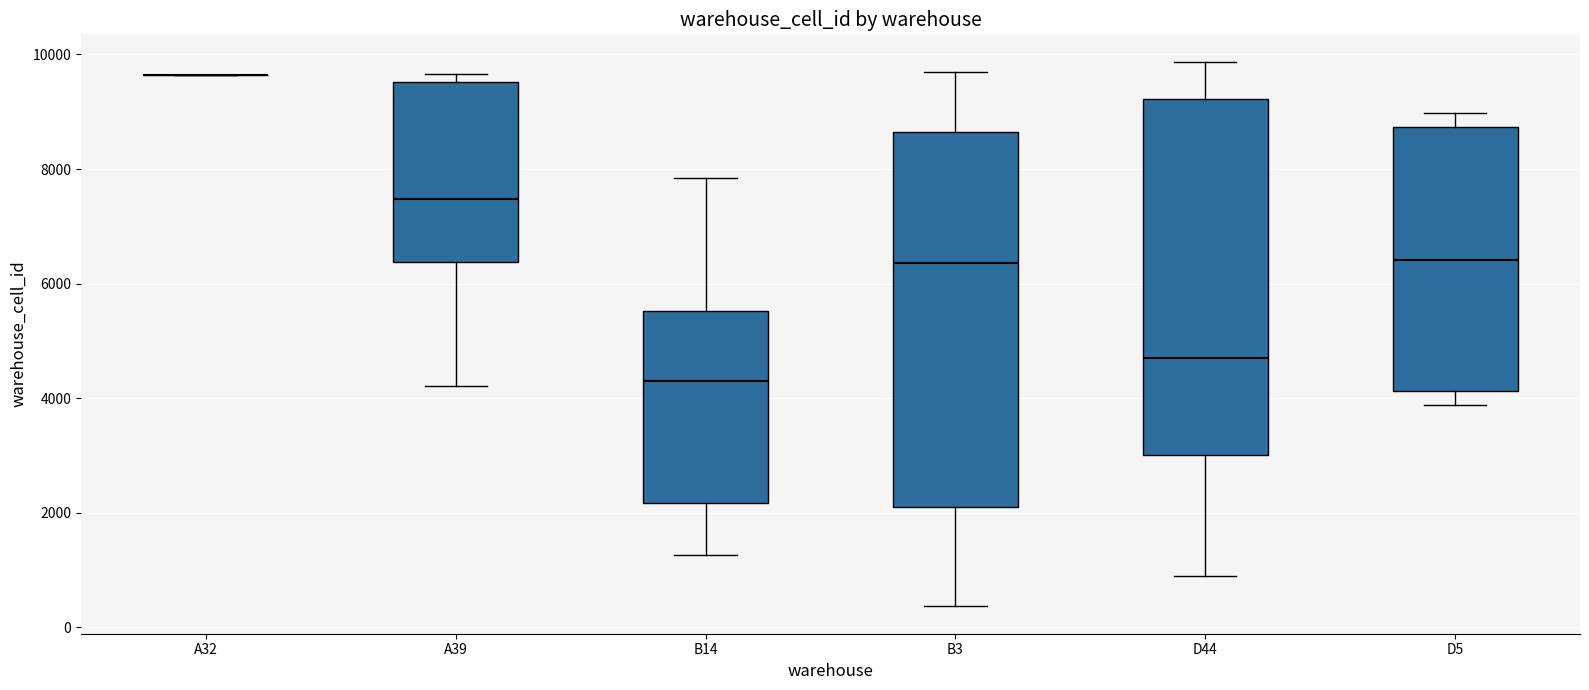

Reading left to right, read every box against the y-axis: the position of its median line, the range the box covers, and the ends of its whiskers. The values are not printed on the chart, so give them approximately, as read against the axis.

A32: box collapsed to a line at 9600, whiskers 9600 to 9600
A39: median 7400, box 6400 to 9600, whiskers 4200 to 9600 (just above the box's upper edge)
B14: median 4200, box 2200 to 5600, whiskers 1200 to 7800
B3: median 6400, box 2000 to 8600, whiskers 400 to 9600
D44: median 4600, box 3000 to 9200, whiskers 800 to 9800
D5: median 6400, box 4200 to 8800, whiskers 3800 to 9000